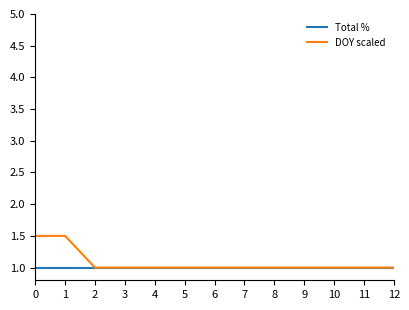

How many lines are shown in the chart?

2